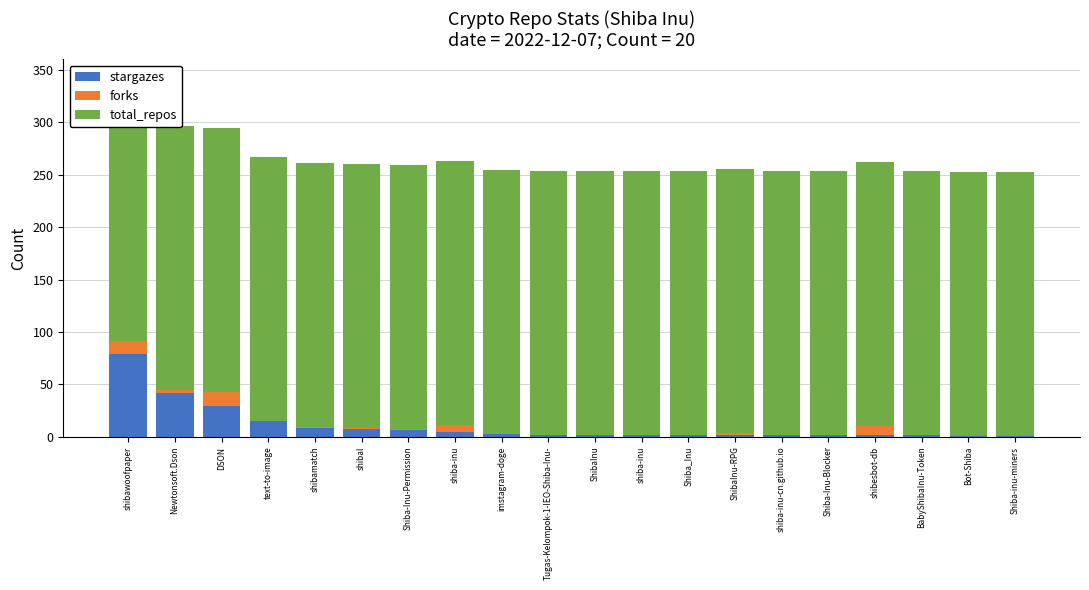

What is the approximate value of total_repos at shiba-inu?

252